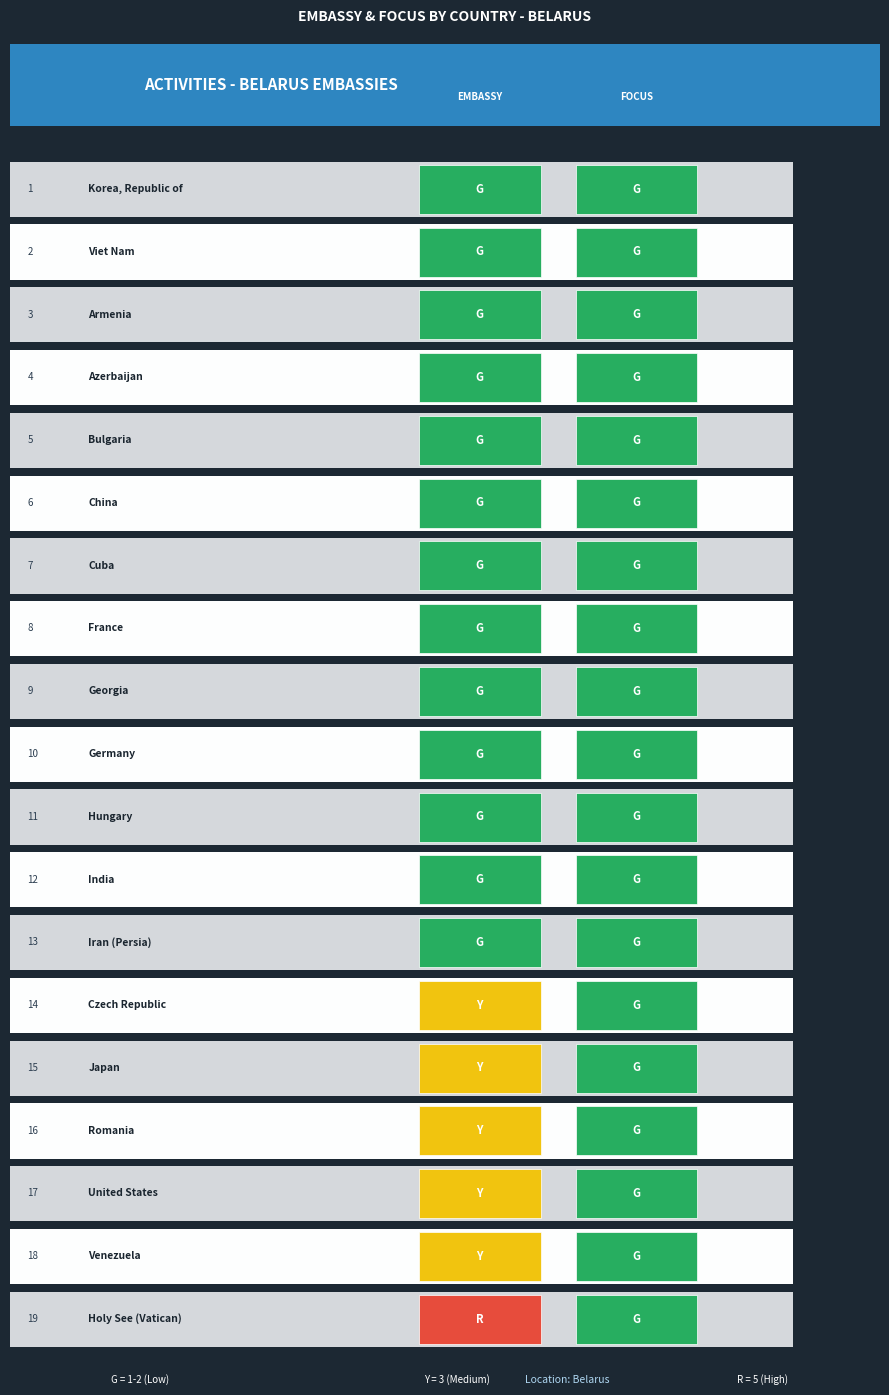

Count the number of categories in the chart.

2